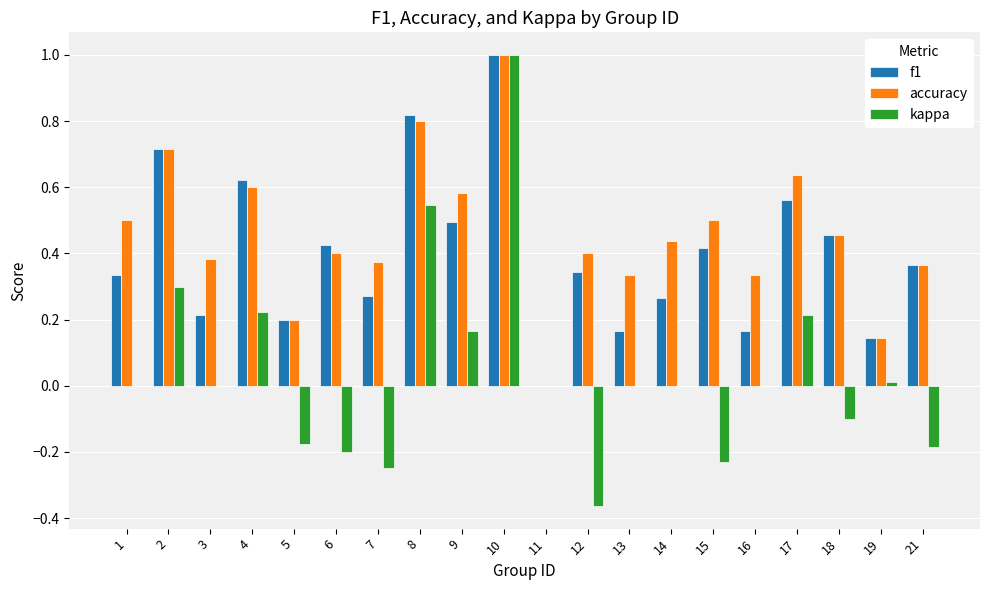

At which category does the chart reach its peak across all series?

10